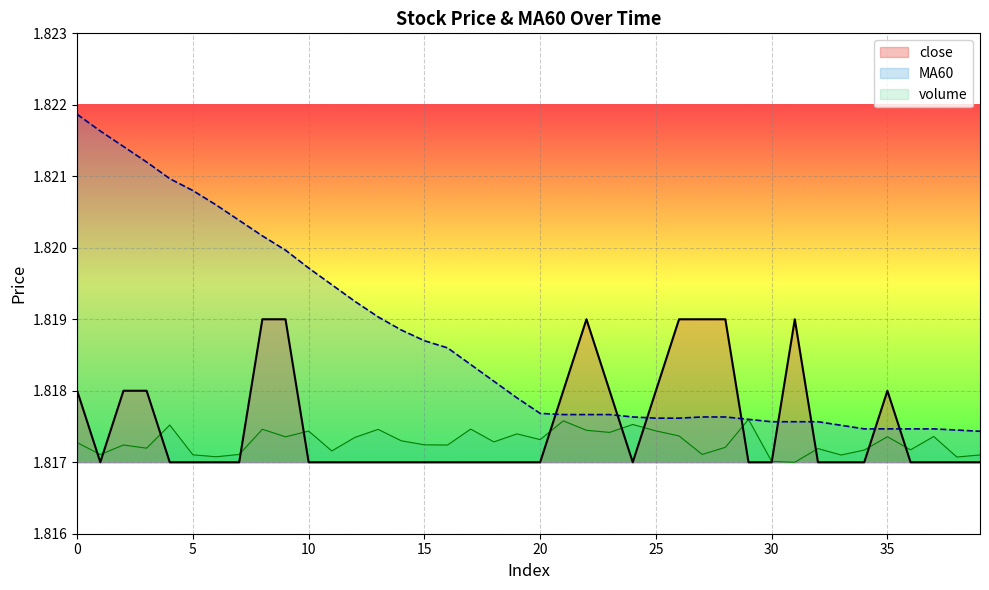

Rank the series by their average value, from highest to lowest.

MA60_line, close_line, volume_line